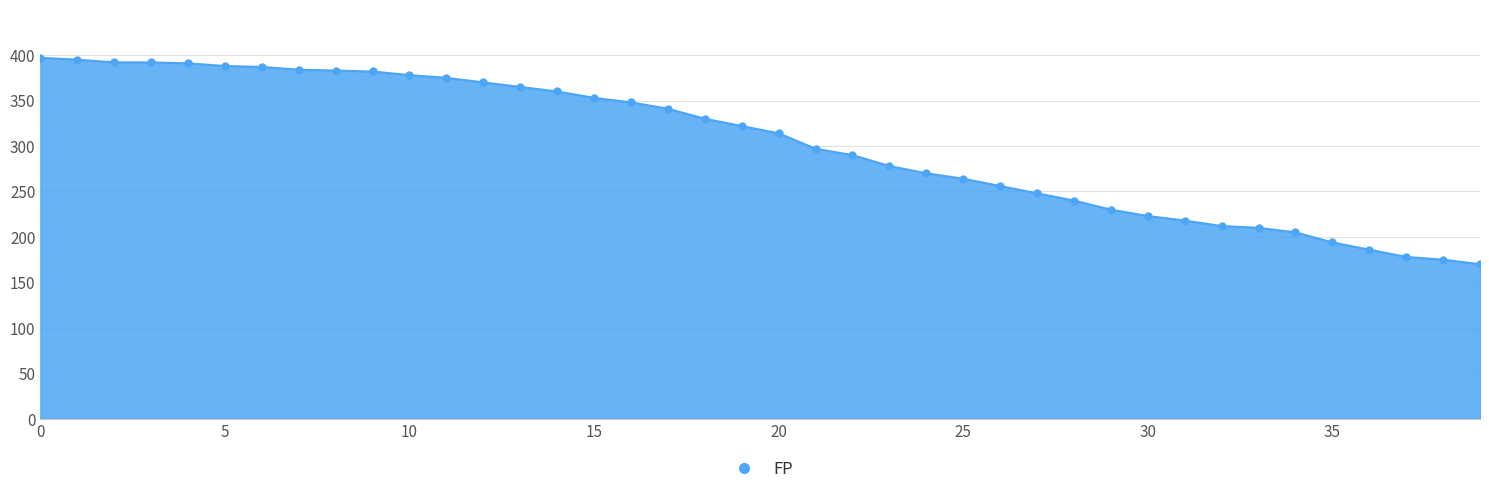

What is the smallest value displayed?

170